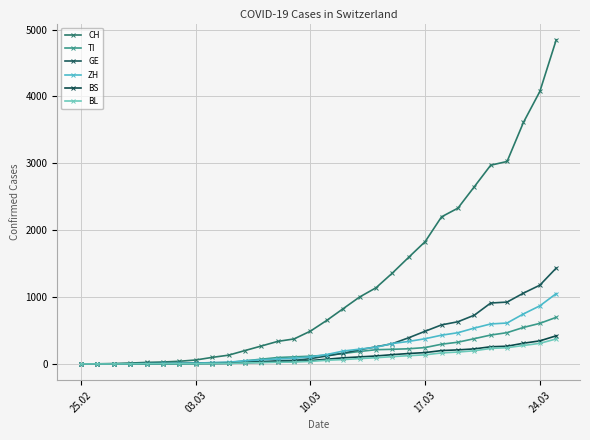

How many series are shown in this chart?

6